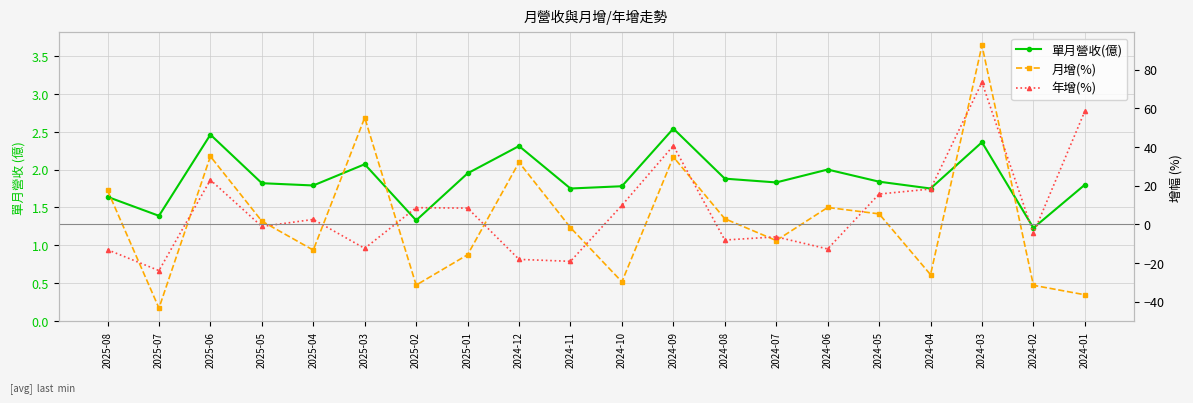

How many values in the 月增(%) series exceed 1?

10